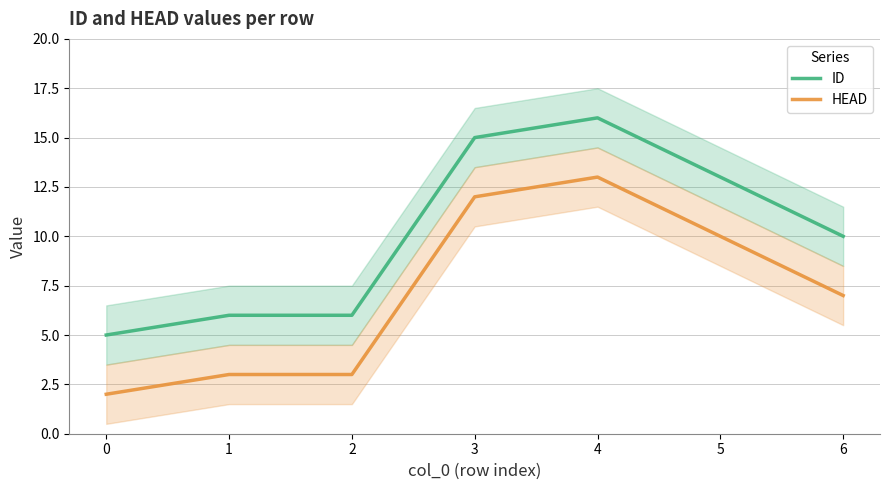

What is the value of the HEAD point at the 1st from the left?

2